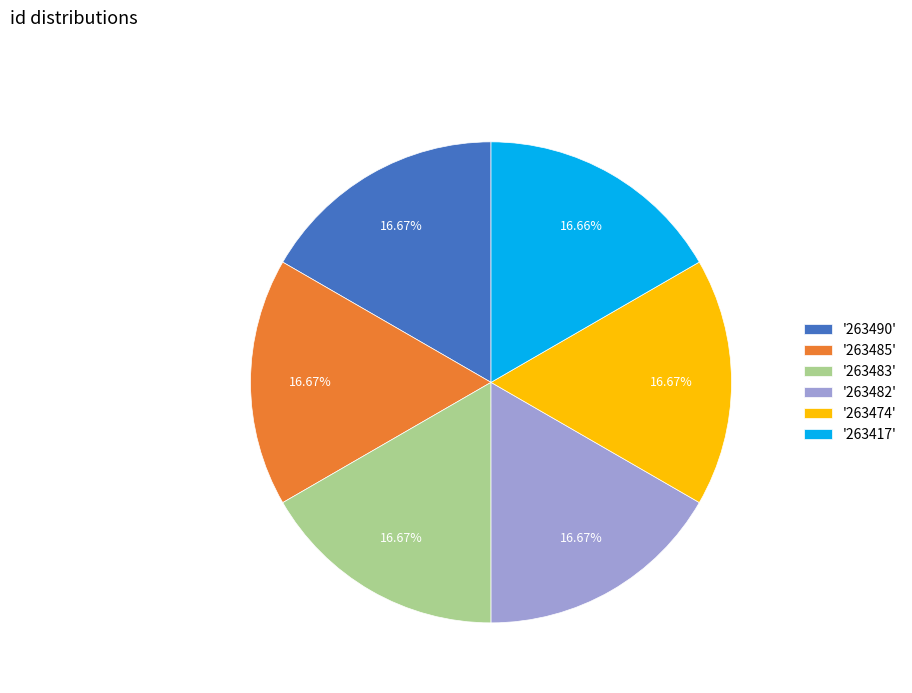

Approximately how many times larger is the value at '263485' compared to '263482'?

1.0